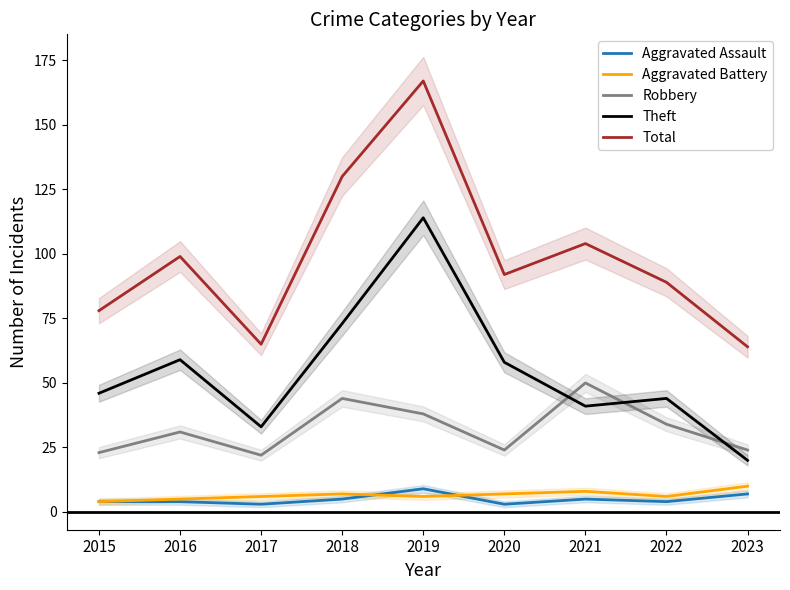

Is this an area chart (filled region under the line)?

No